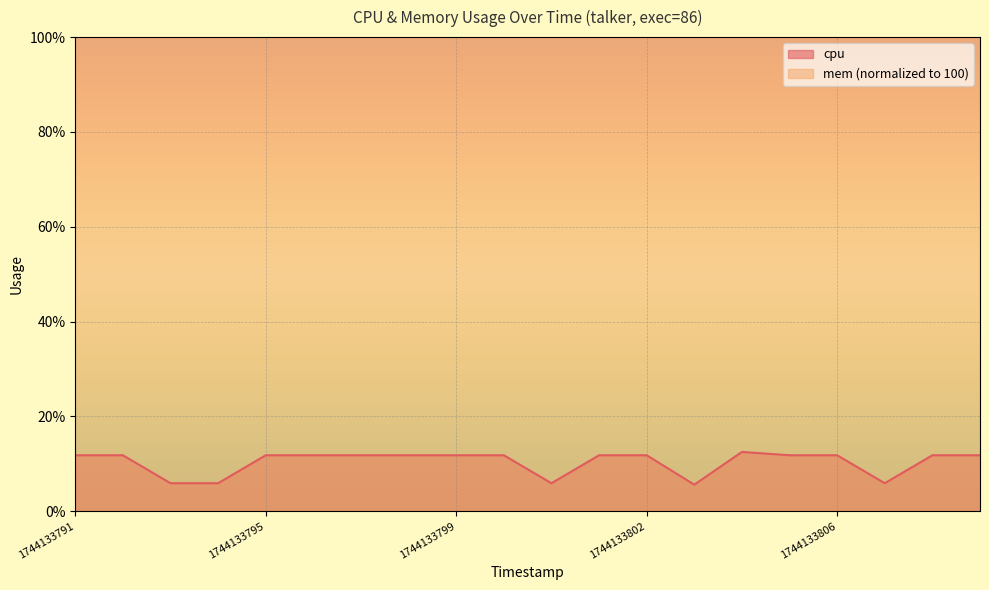

Count the number of data series in this chart.

2